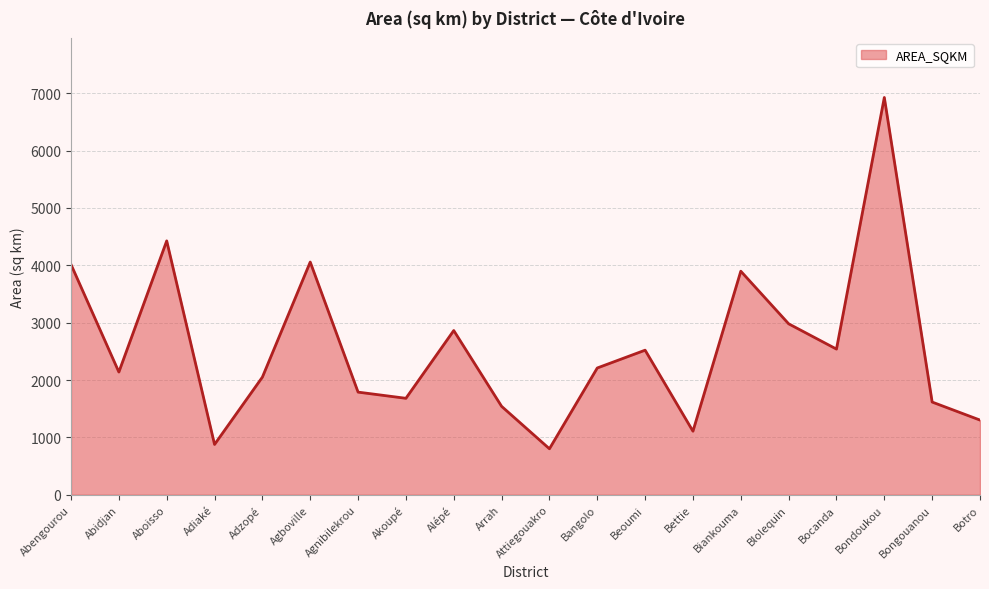

Does the chart display data point markers on the line(s)?

No